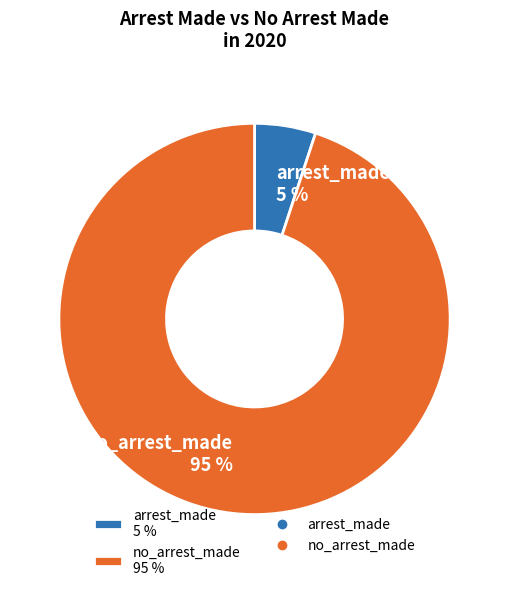

Is it true that arrest_made is 1% of the pie?

False